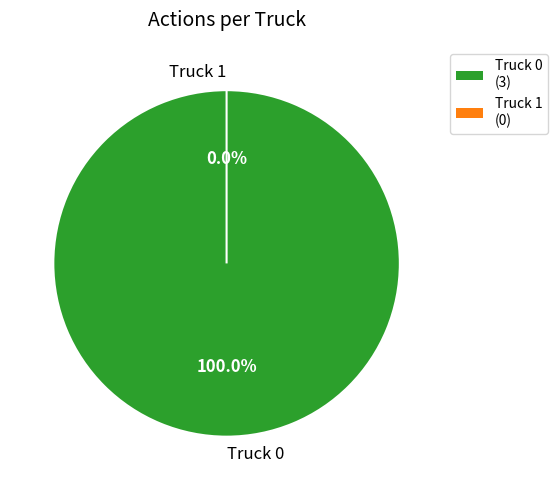

Does Truck 0 represent more than half of the total?

Yes